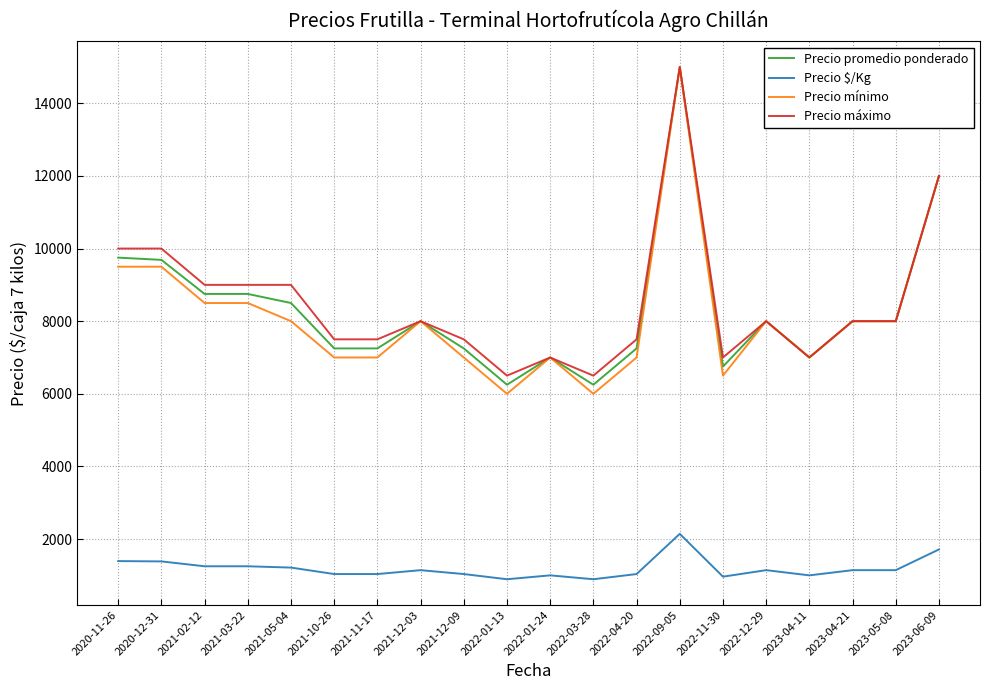

The Precio máximo series shows 4404 at 2021-12-09. True or false?

False